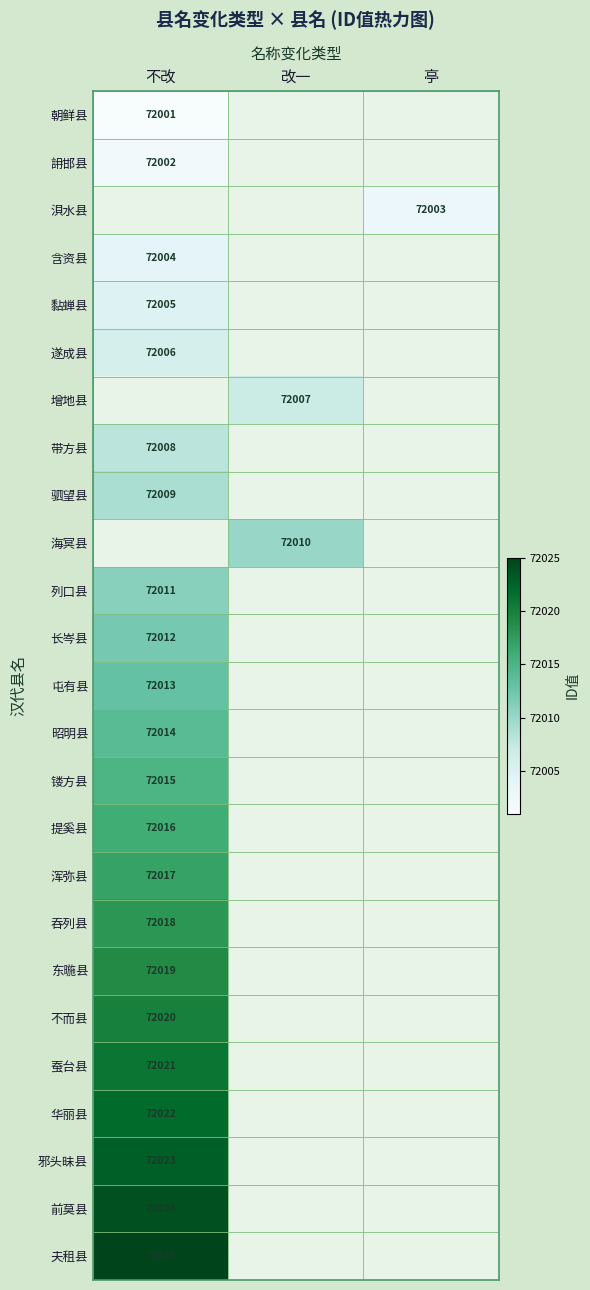

At which category does the chart reach its minimum across all series?

不改